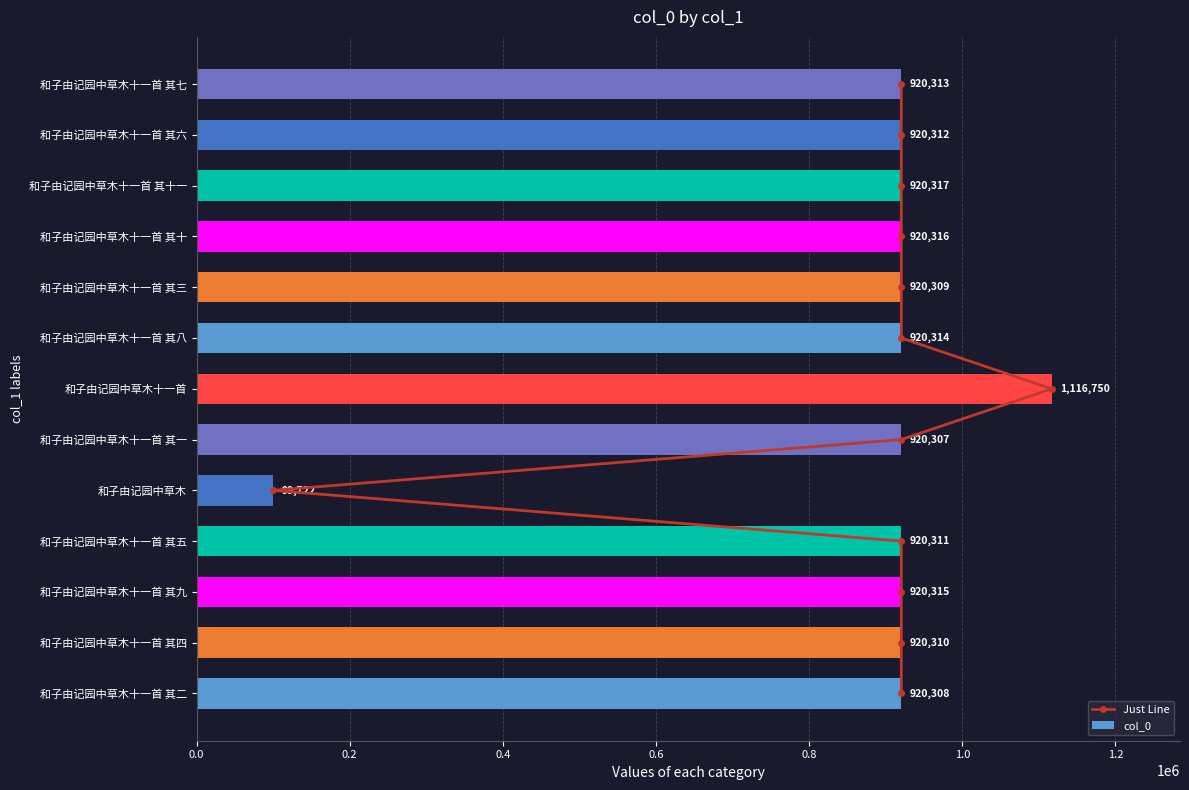

The col_0 series shows 920314 at 和子由记园中草木十一首 其八. True or false?

True